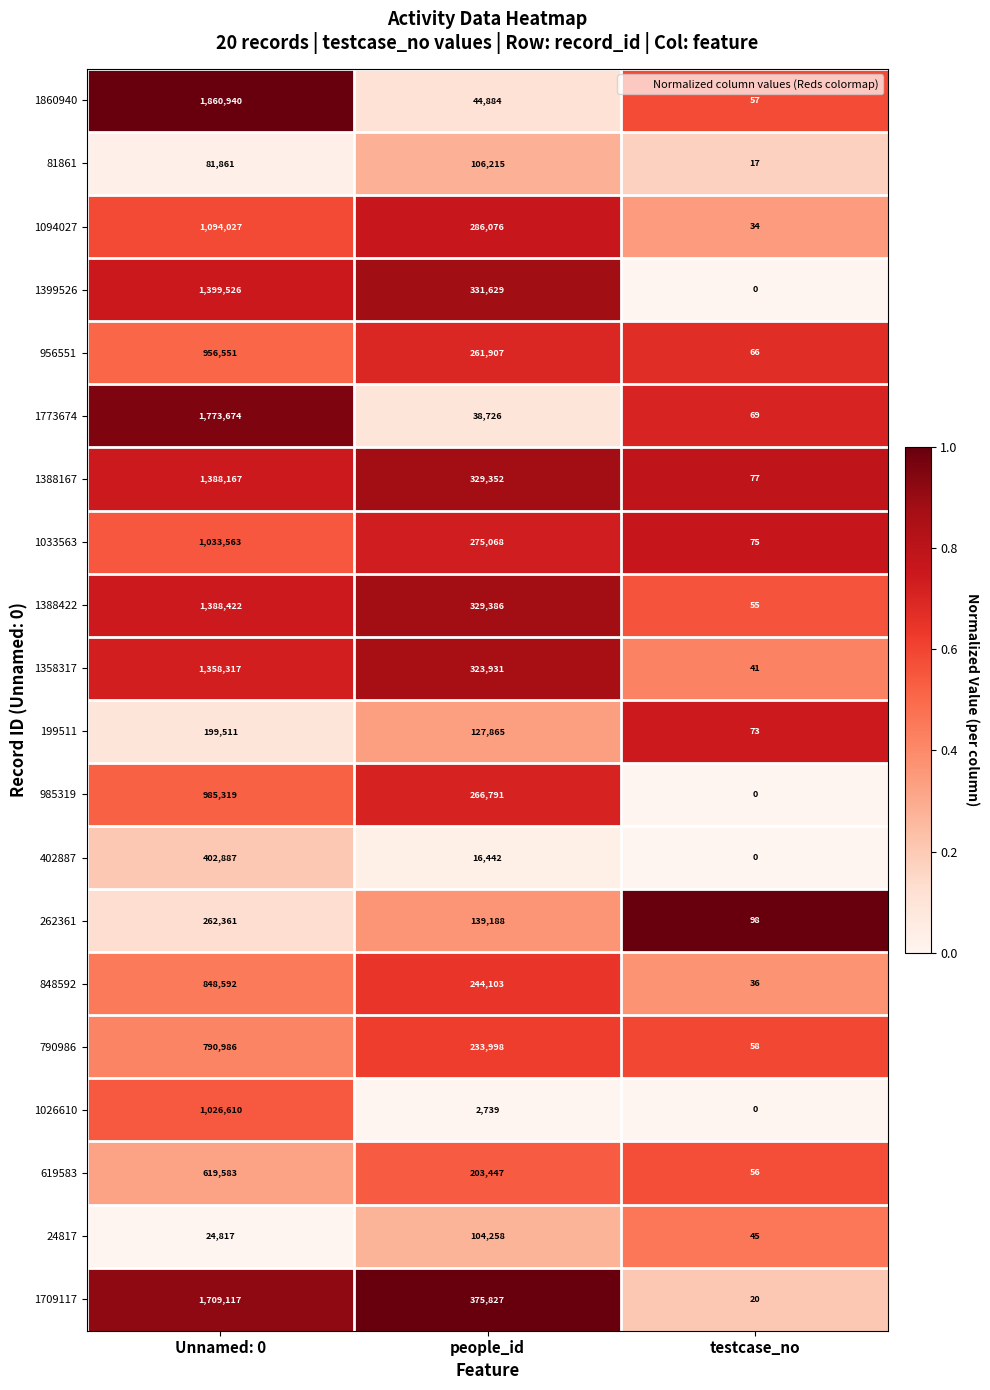

Which series has the largest total across all categories?

1709117